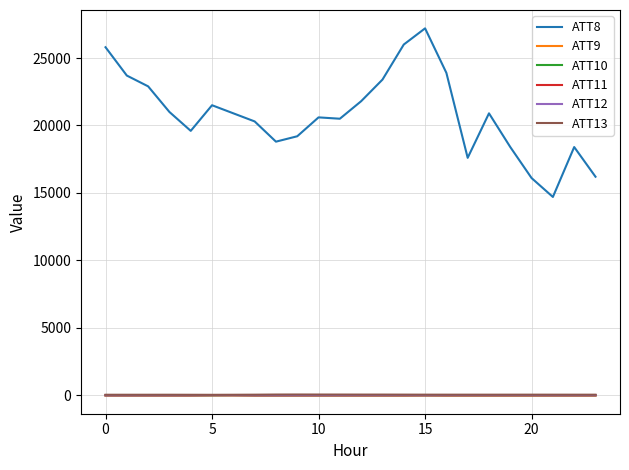

What is the greatest value displayed?

27200.0